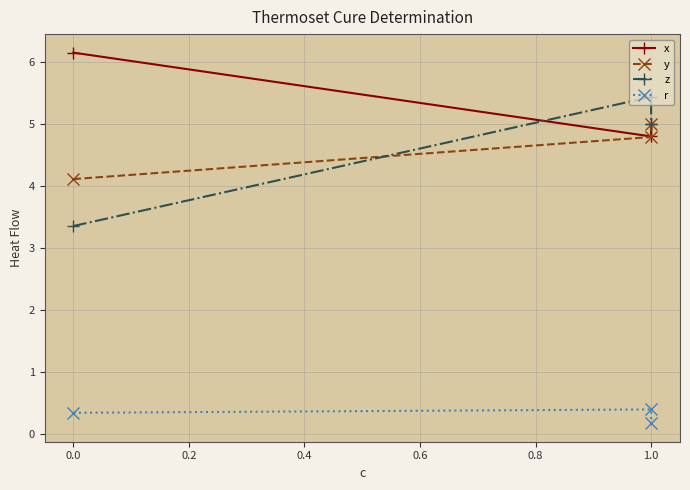

Between 0.0 and 0.2, which series saw the biggest shift?

z